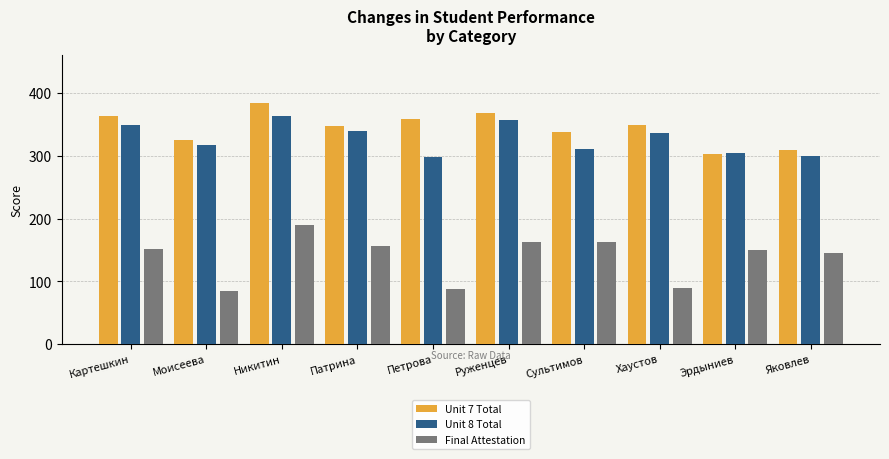

What is the difference between the maximum and minimum values in the Unit 7 Total series?

81.3